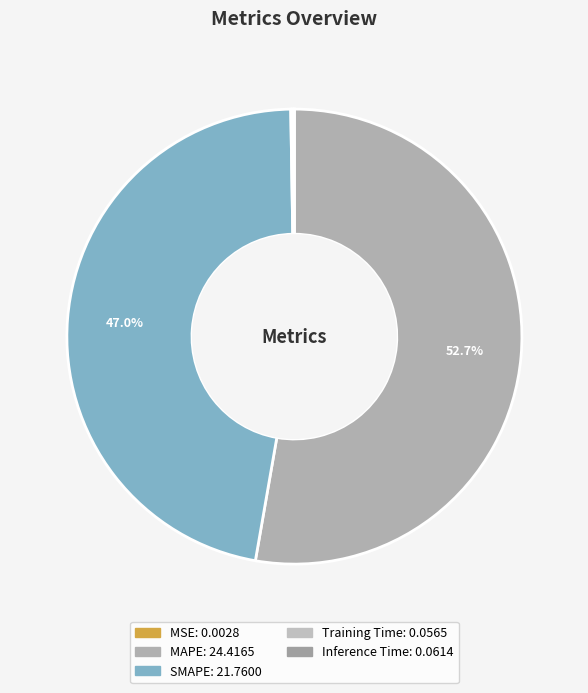

What percentage is the MAPE slice, to the nearest percent?

53%